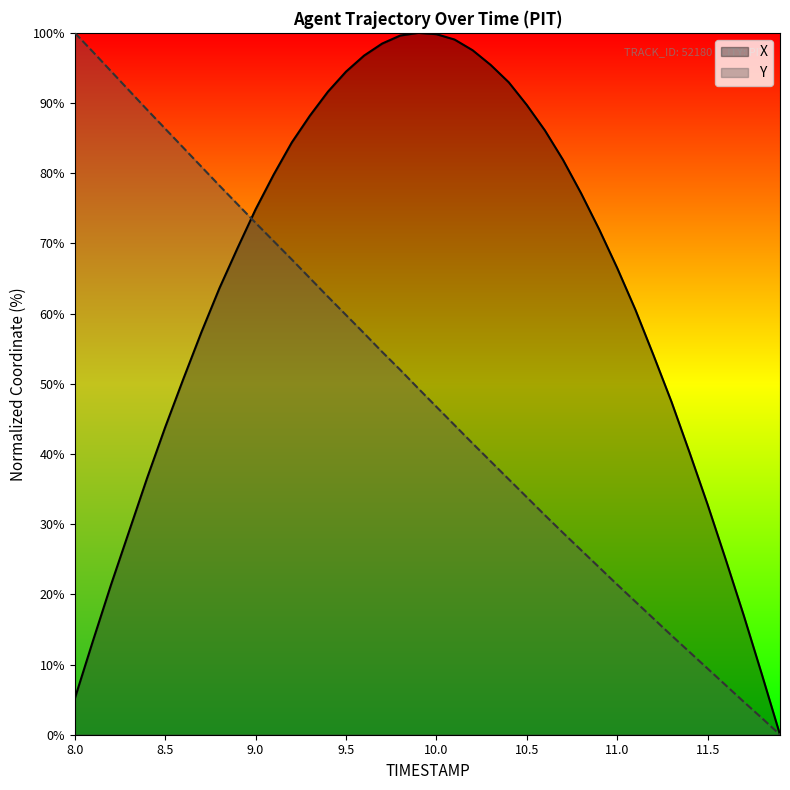

Which series changed the most between 9.3 and 10.0?

Y